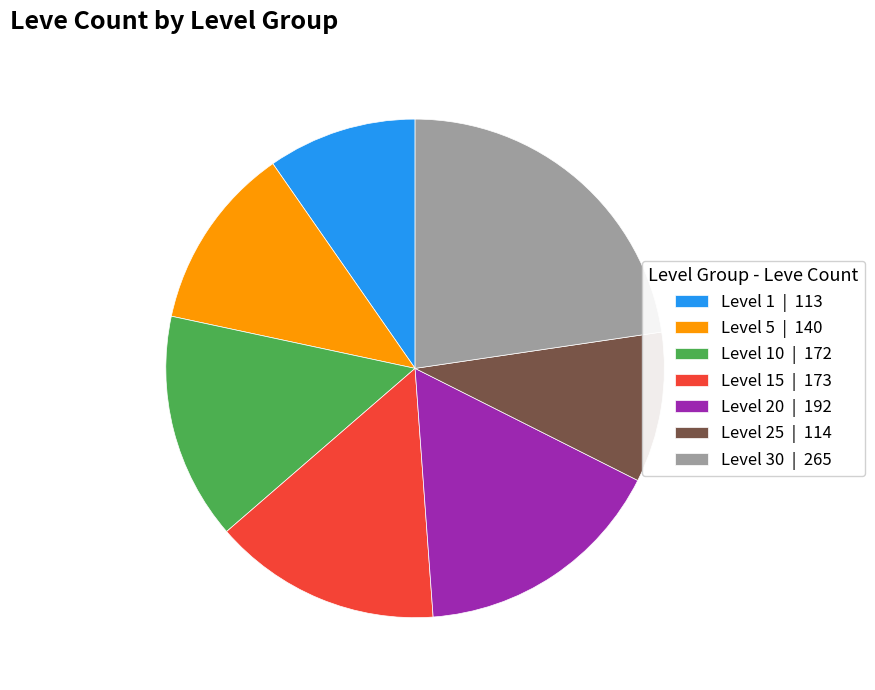

The Level 30 | 265 slice represents 23% of the pie. True or false?

True